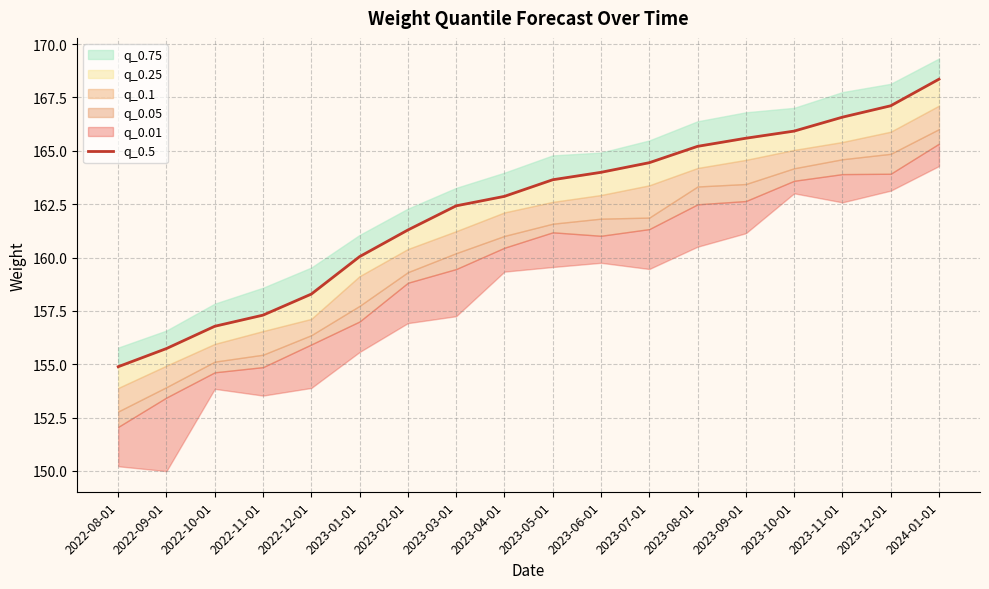

Rank the categories by value from highest to lowest.

2024-01-01, 2023-12-01, 2023-11-01, 2023-10-01, 2023-09-01, 2023-08-01, 2023-07-01, 2023-06-01, 2023-05-01, 2023-04-01, 2023-03-01, 2023-02-01, 2023-01-01, 2022-12-01, 2022-11-01, 2022-10-01, 2022-09-01, 2022-08-01